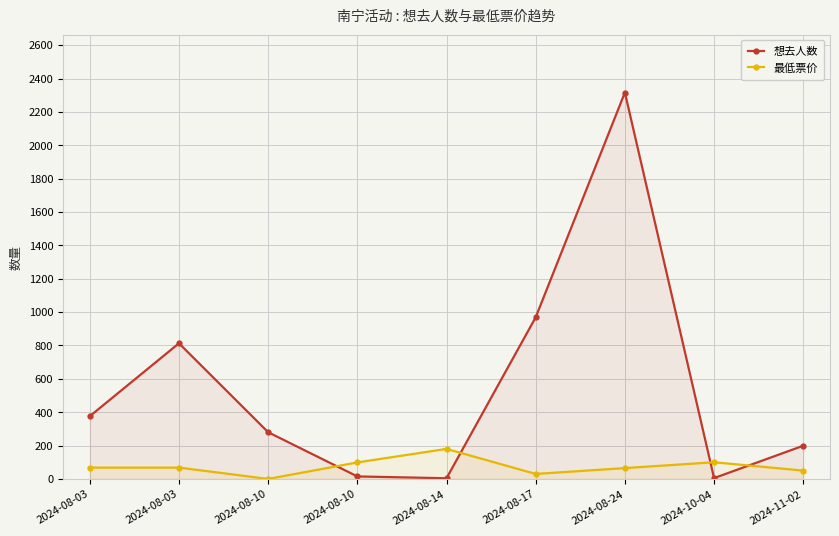

What is the difference between the highest and lowest values at 2024-08-14?

176.0